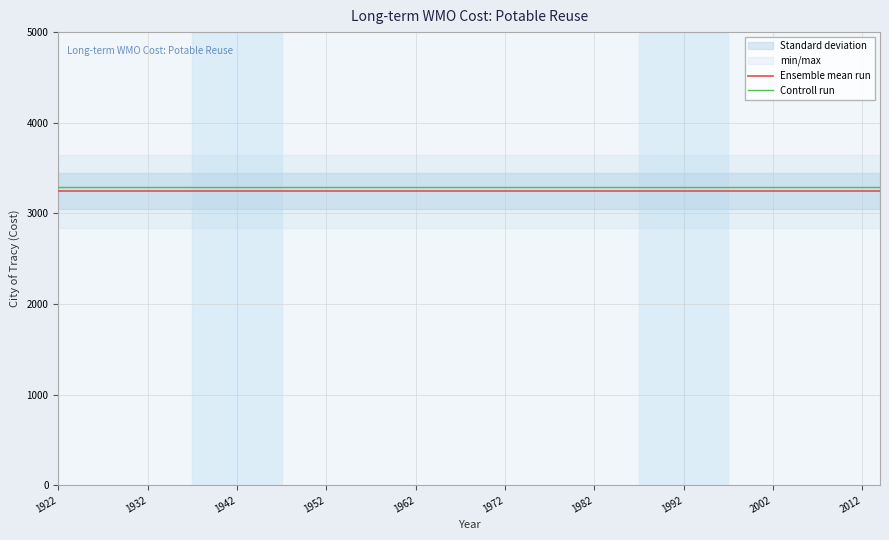

The Ensemble mean run series shows 3242.8 at 2012. True or false?

True